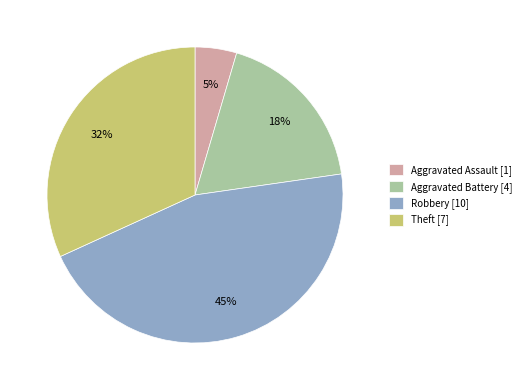

What is the smallest slice in the pie chart?

Aggravated Assault [1]